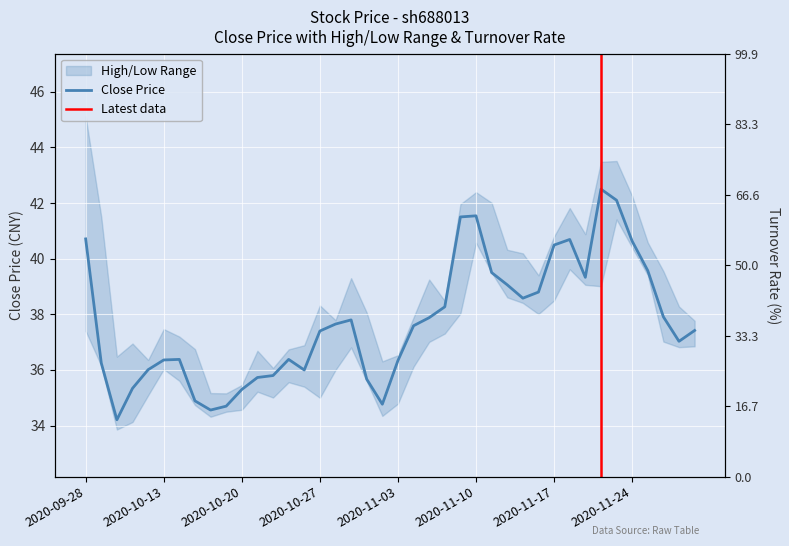

How many lines are shown in the chart?

1